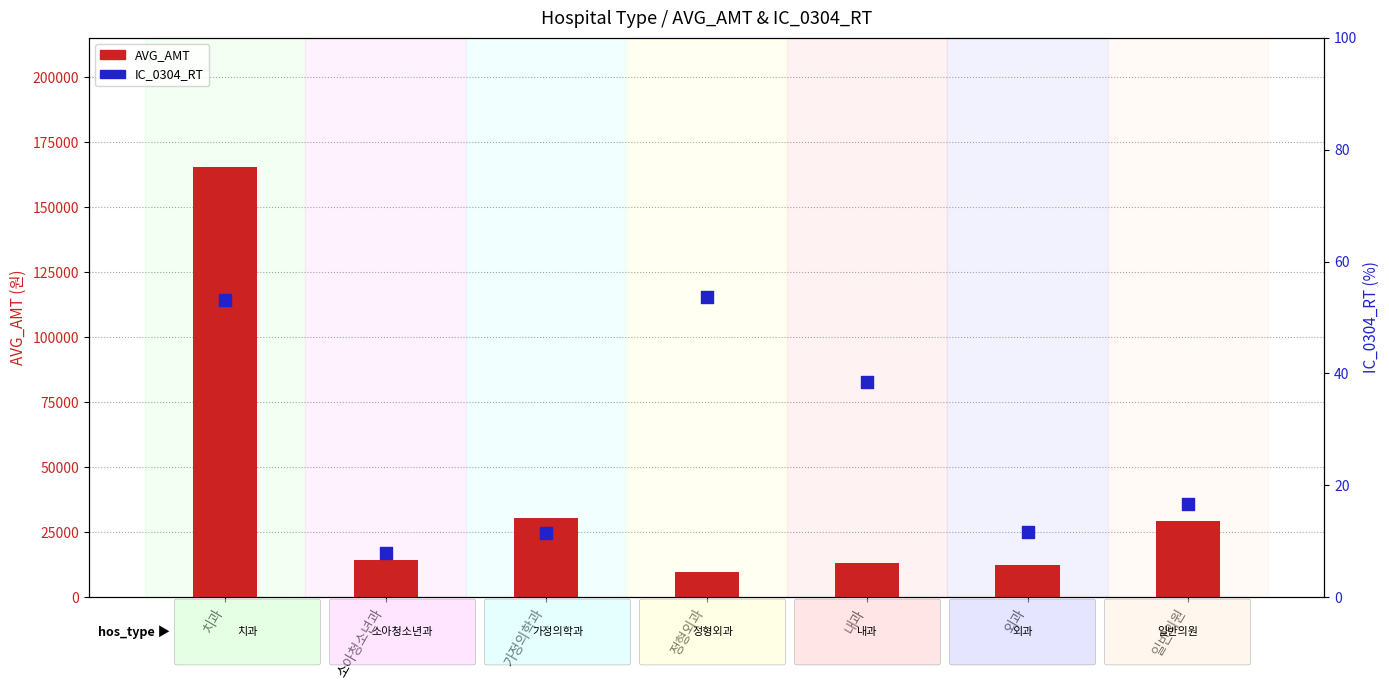

Which series reaches the minimum Y coordinate?

IC_0304_RT